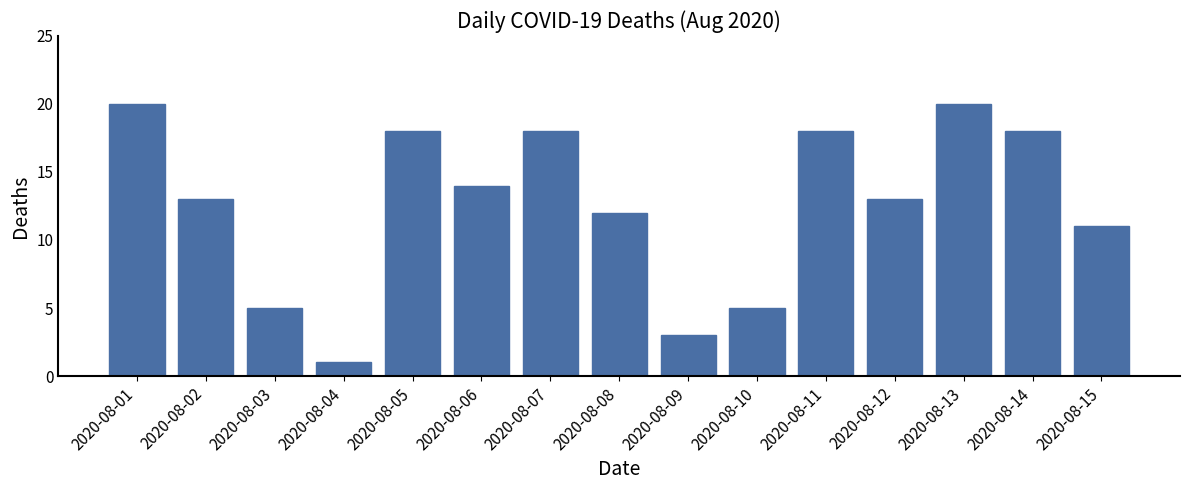

Between 2020-08-09 and 2020-08-07, which is larger?

2020-08-07